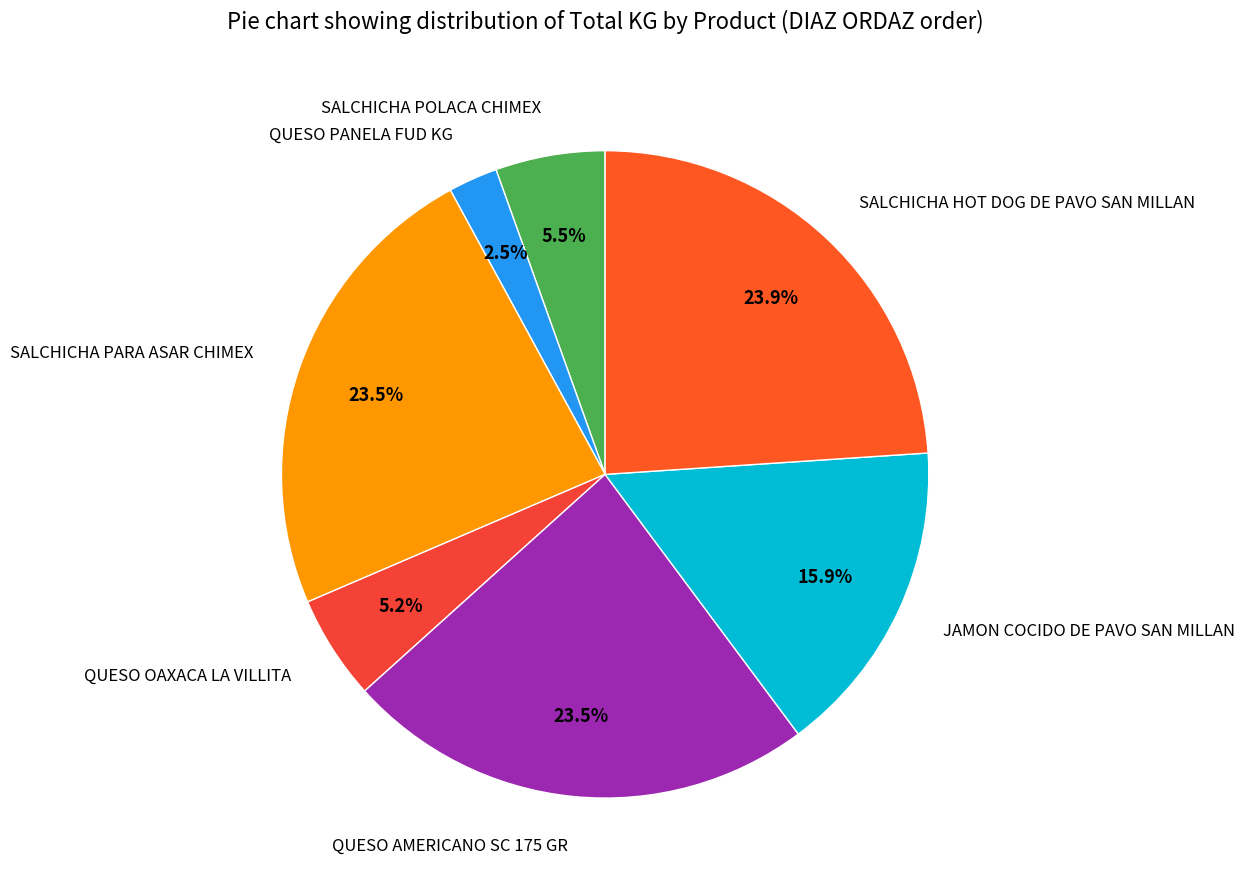

What percentage do SALCHICHA PARA ASAR CHIMEX and SALCHICHA POLACA CHIMEX together represent?

29.0%